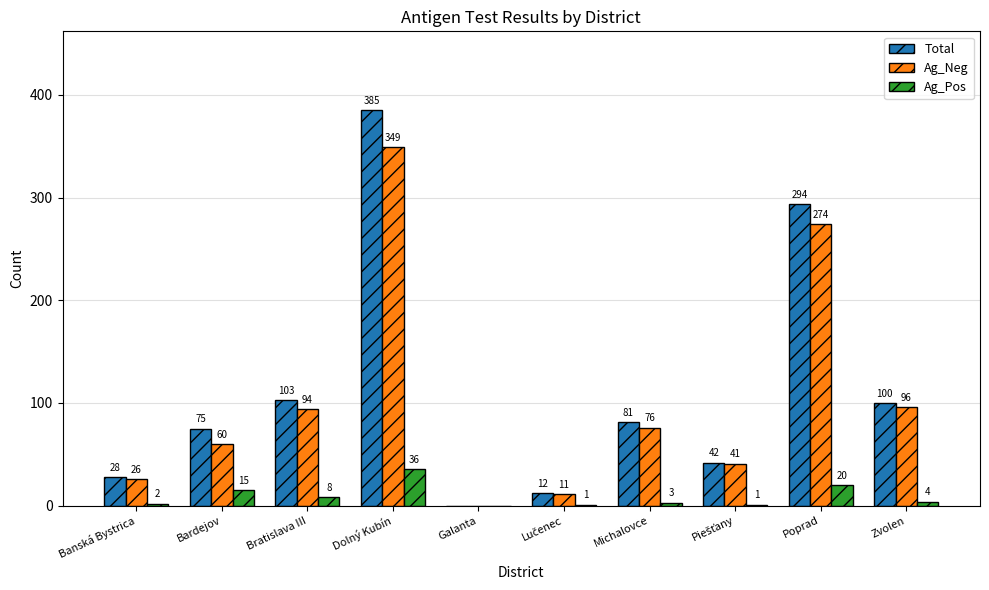

What is the sum of the Ag_Pos values at Banská Bystrica and Zvolen?

6